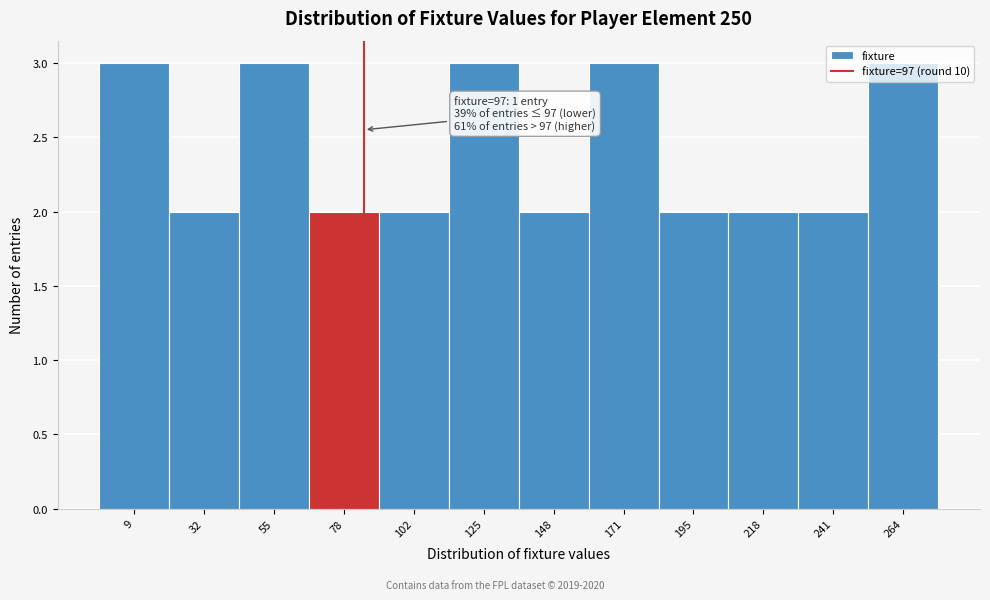

What is the ratio of the value at 32 to the value at 125?

0.7